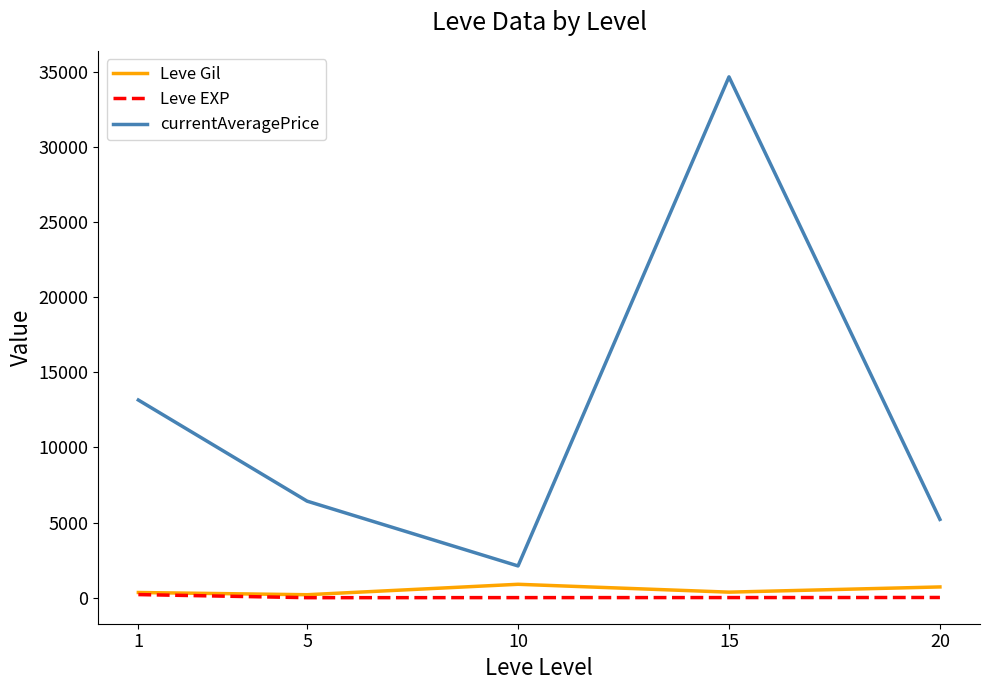

What are all the series names shown in the legend?

Leve Gil, Leve EXP, currentAveragePrice